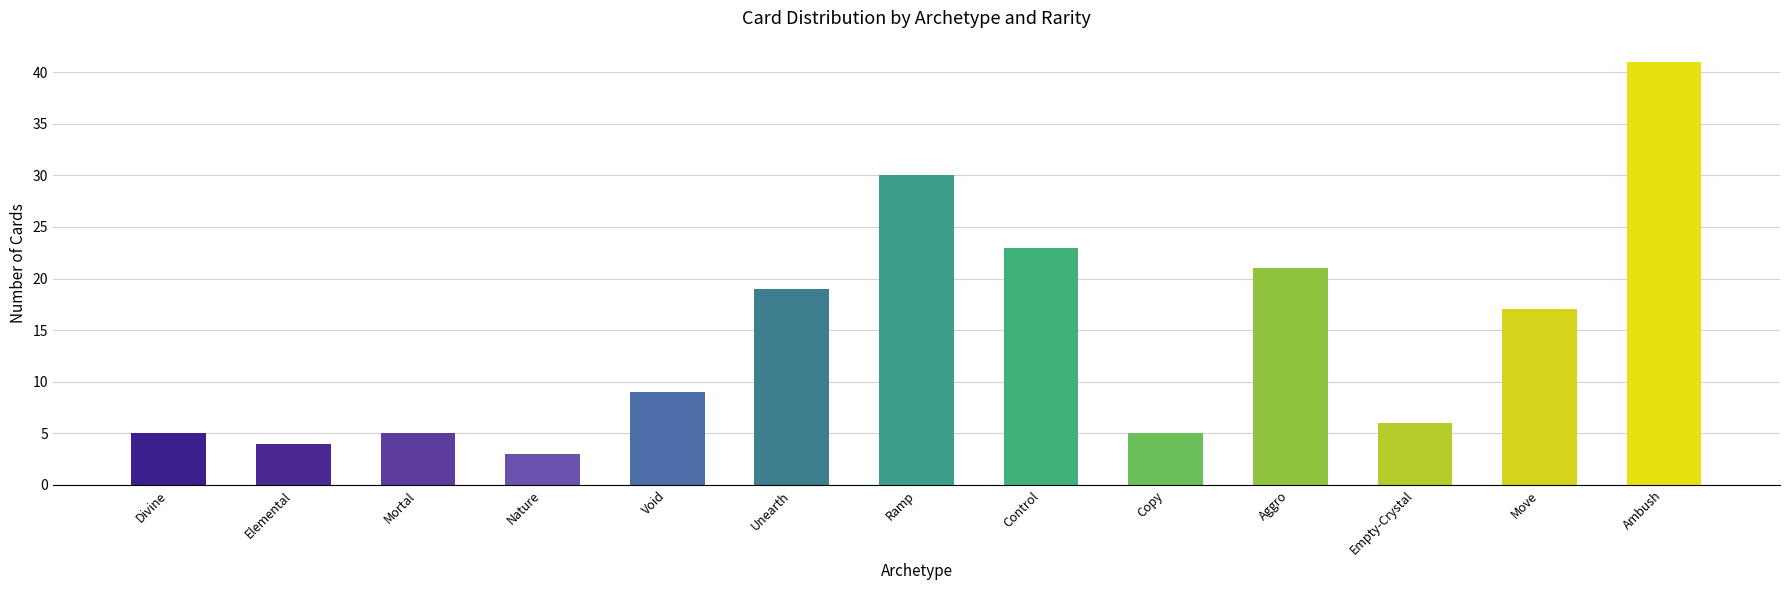

What is the label of the 11th bar from the left?

Empty-Crystal